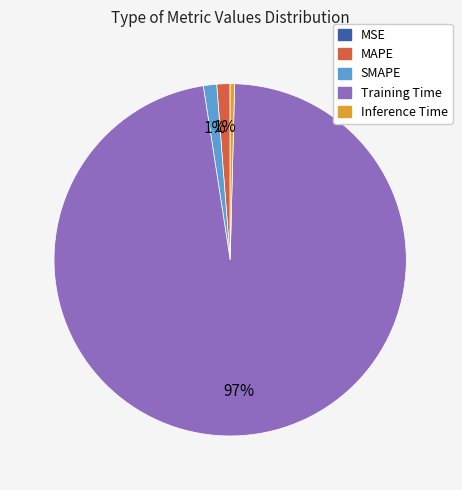

Does MAPE account for over 50% of the chart?

No